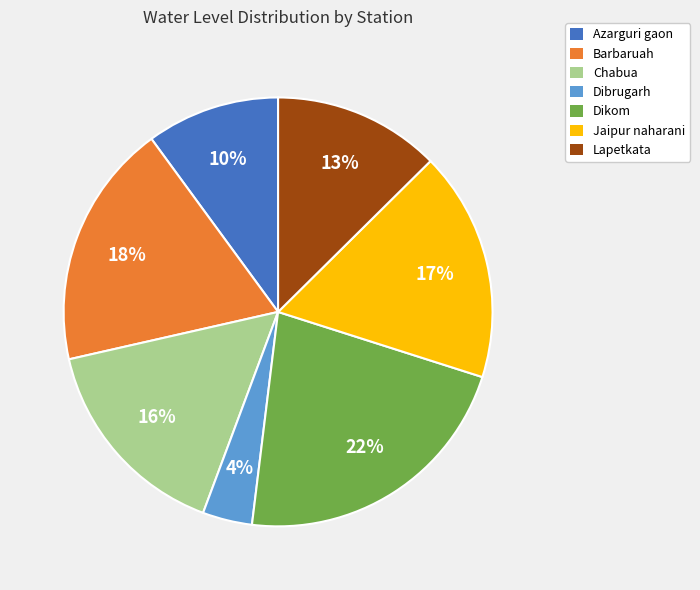

What percentage is the Dibrugarh slice, to the nearest percent?

4%